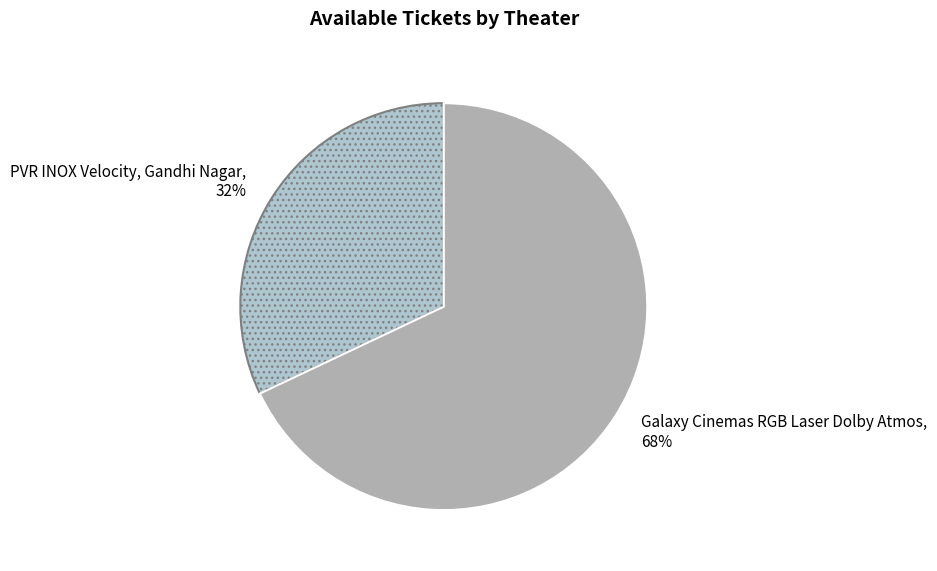

Is the sum of Galaxy Cinemas RGB Laser Dolby Atmos and PVR INOX Velocity, Gandhi Nagar greater than half?

Yes